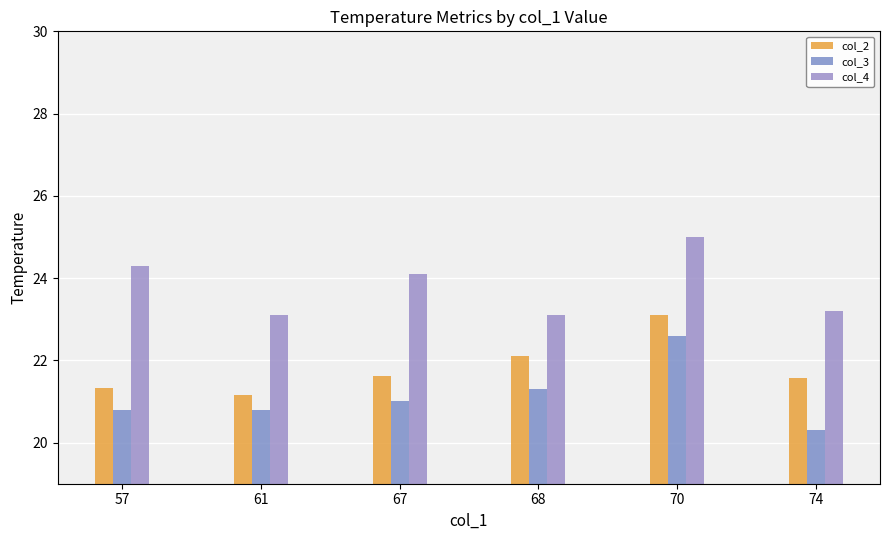

How many groups of bars are there?

6